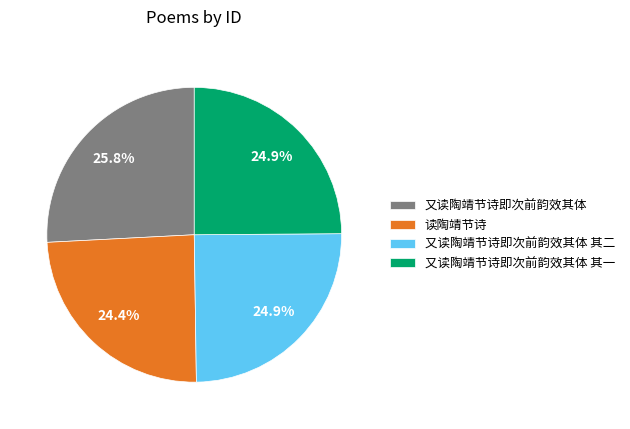

How many segments does this pie chart have?

4